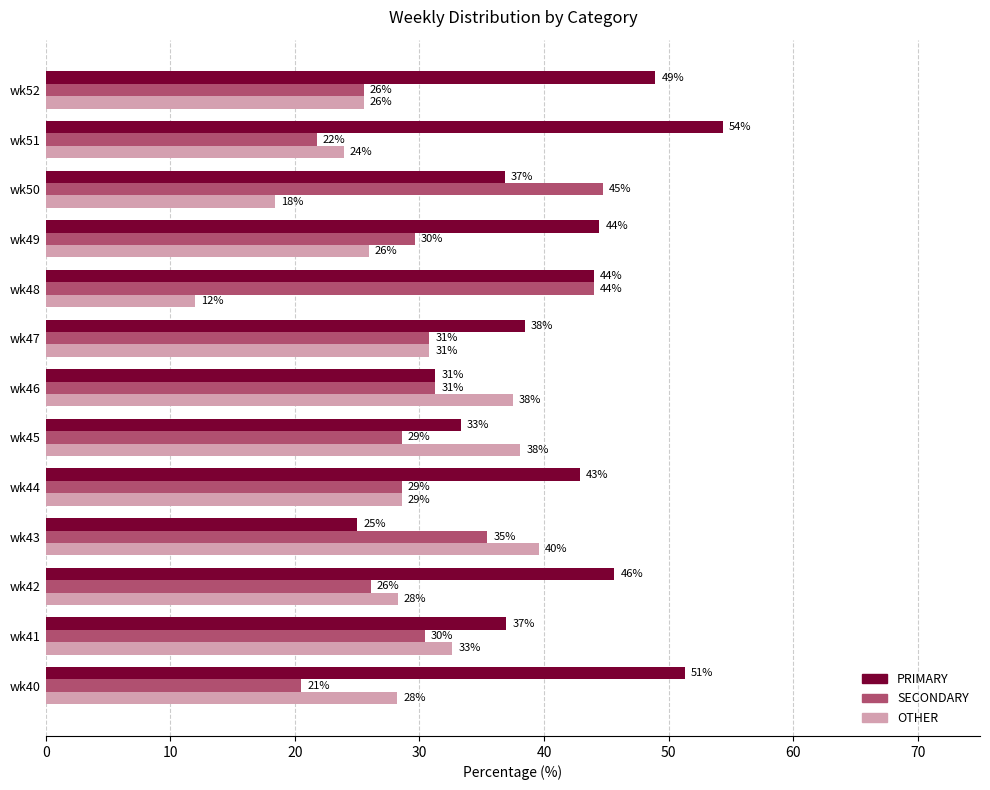

What are all the series names shown in the legend?

PRIMARY, SECONDARY, OTHER